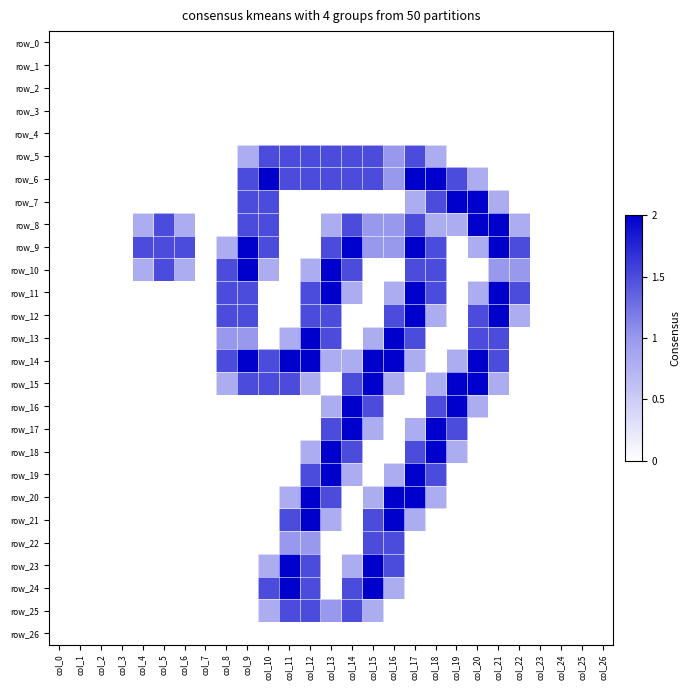

Reading left to right, list all the values displayed in this chart.

row_0: 0.0	0.0	0.0	0.0	0.0	0.0	0.0	0.0	0.0	0.0	0.0	0.0	0.0	0.0	0.0	0.0	0.0	0.0	0.0	0.0	0.0	0.0	0.0	0.0	0.0	0.0	0.0
row_1: 0.0	0.0	0.0	0.0	0.0	0.0	0.0	0.0	0.0	0.0	0.0	0.0	0.0	0.0	0.0	0.0	0.0	0.0	0.0	0.0	0.0	0.0	0.0	0.0	0.0	0.0	0.0
row_2: 0.0	0.0	0.0	0.0	0.0	0.0	0.0	0.0	0.0	0.0	0.0	0.0	0.0	0.0	0.0	0.0	0.0	0.0	0.0	0.0	0.0	0.0	0.0	0.0	0.0	0.0	0.0
row_3: 0.0	0.0	0.0	0.0	0.0	0.0	0.0	0.0	0.0	0.0	0.0	0.0	0.0	0.0	0.0	0.0	0.0	0.0	0.0	0.0	0.0	0.0	0.0	0.0	0.0	0.0	0.0
row_4: 0.0	0.0	0.0	0.0	0.0	0.0	0.0	0.0	0.0	0.0	0.0	0.0	0.0	0.0	0.0	0.0	0.0	0.0	0.0	0.0	0.0	0.0	0.0	0.0	0.0	0.0	0.0
row_5: 0.0	0.0	0.0	0.0	0.0	0.0	0.0	0.0	0.0	0.8	1.5	1.5	1.5	1.5	1.5	1.5	1.0	1.5	0.8	0.0	0.0	0.0	0.0	0.0	0.0	0.0	0.0
row_6: 0.0	0.0	0.0	0.0	0.0	0.0	0.0	0.0	0.0	1.5	2.0	1.5	1.5	1.5	1.5	1.5	1.0	2.0	2.0	1.5	0.8	0.0	0.0	0.0	0.0	0.0	0.0
row_7: 0.0	0.0	0.0	0.0	0.0	0.0	0.0	0.0	0.0	1.5	1.5	0.0	0.0	0.0	0.0	0.0	0.0	0.8	1.5	2.0	2.0	0.8	0.0	0.0	0.0	0.0	0.0
row_8: 0.0	0.0	0.0	0.0	0.8	1.5	0.8	0.0	0.0	1.5	1.5	0.0	0.0	0.8	1.5	1.0	1.0	1.5	0.8	0.8	2.0	2.0	0.8	0.0	0.0	0.0	0.0
row_9: 0.0	0.0	0.0	0.0	1.5	1.5	1.5	0.0	0.8	2.0	1.5	0.0	0.0	1.5	2.0	1.0	1.0	2.0	1.5	0.0	0.8	2.0	1.5	0.0	0.0	0.0	0.0
row_10: 0.0	0.0	0.0	0.0	0.8	1.5	0.8	0.0	1.5	2.0	0.8	0.0	0.8	2.0	1.5	0.0	0.0	1.5	1.5	0.0	0.0	1.0	1.0	0.0	0.0	0.0	0.0
row_11: 0.0	0.0	0.0	0.0	0.0	0.0	0.0	0.0	1.5	1.5	0.0	0.0	1.5	2.0	0.8	0.0	0.8	2.0	1.5	0.0	0.8	2.0	1.5	0.0	0.0	0.0	0.0
row_12: 0.0	0.0	0.0	0.0	0.0	0.0	0.0	0.0	1.5	1.5	0.0	0.0	1.5	1.5	0.0	0.0	1.5	2.0	0.8	0.0	1.5	2.0	0.8	0.0	0.0	0.0	0.0
row_13: 0.0	0.0	0.0	0.0	0.0	0.0	0.0	0.0	1.0	1.0	0.0	0.8	2.0	1.5	0.0	0.8	2.0	1.5	0.0	0.0	1.5	1.5	0.0	0.0	0.0	0.0	0.0
row_14: 0.0	0.0	0.0	0.0	0.0	0.0	0.0	0.0	1.5	2.0	1.5	2.0	2.0	0.8	0.8	2.0	2.0	0.8	0.0	0.8	2.0	1.5	0.0	0.0	0.0	0.0	0.0
row_15: 0.0	0.0	0.0	0.0	0.0	0.0	0.0	0.0	0.8	1.5	1.5	1.5	0.8	0.0	1.5	2.0	0.8	0.0	0.8	2.0	2.0	0.8	0.0	0.0	0.0	0.0	0.0
row_16: 0.0	0.0	0.0	0.0	0.0	0.0	0.0	0.0	0.0	0.0	0.0	0.0	0.0	0.8	2.0	1.5	0.0	0.0	1.5	2.0	0.8	0.0	0.0	0.0	0.0	0.0	0.0
row_17: 0.0	0.0	0.0	0.0	0.0	0.0	0.0	0.0	0.0	0.0	0.0	0.0	0.0	1.5	2.0	0.8	0.0	0.8	2.0	1.5	0.0	0.0	0.0	0.0	0.0	0.0	0.0
row_18: 0.0	0.0	0.0	0.0	0.0	0.0	0.0	0.0	0.0	0.0	0.0	0.0	0.8	2.0	1.5	0.0	0.0	1.5	2.0	0.8	0.0	0.0	0.0	0.0	0.0	0.0	0.0
row_19: 0.0	0.0	0.0	0.0	0.0	0.0	0.0	0.0	0.0	0.0	0.0	0.0	1.5	2.0	0.8	0.0	0.8	2.0	1.5	0.0	0.0	0.0	0.0	0.0	0.0	0.0	0.0
row_20: 0.0	0.0	0.0	0.0	0.0	0.0	0.0	0.0	0.0	0.0	0.0	0.8	2.0	1.5	0.0	0.8	2.0	2.0	0.8	0.0	0.0	0.0	0.0	0.0	0.0	0.0	0.0
row_21: 0.0	0.0	0.0	0.0	0.0	0.0	0.0	0.0	0.0	0.0	0.0	1.5	2.0	0.8	0.0	1.5	2.0	0.8	0.0	0.0	0.0	0.0	0.0	0.0	0.0	0.0	0.0
row_22: 0.0	0.0	0.0	0.0	0.0	0.0	0.0	0.0	0.0	0.0	0.0	1.0	1.0	0.0	0.0	1.5	1.5	0.0	0.0	0.0	0.0	0.0	0.0	0.0	0.0	0.0	0.0
row_23: 0.0	0.0	0.0	0.0	0.0	0.0	0.0	0.0	0.0	0.0	0.8	2.0	1.5	0.0	0.8	2.0	1.5	0.0	0.0	0.0	0.0	0.0	0.0	0.0	0.0	0.0	0.0
row_24: 0.0	0.0	0.0	0.0	0.0	0.0	0.0	0.0	0.0	0.0	1.5	2.0	1.5	0.0	1.5	2.0	0.8	0.0	0.0	0.0	0.0	0.0	0.0	0.0	0.0	0.0	0.0
row_25: 0.0	0.0	0.0	0.0	0.0	0.0	0.0	0.0	0.0	0.0	0.8	1.5	1.5	1.0	1.5	0.8	0.0	0.0	0.0	0.0	0.0	0.0	0.0	0.0	0.0	0.0	0.0
row_26: 0.0	0.0	0.0	0.0	0.0	0.0	0.0	0.0	0.0	0.0	0.0	0.0	0.0	0.0	0.0	0.0	0.0	0.0	0.0	0.0	0.0	0.0	0.0	0.0	0.0	0.0	0.0